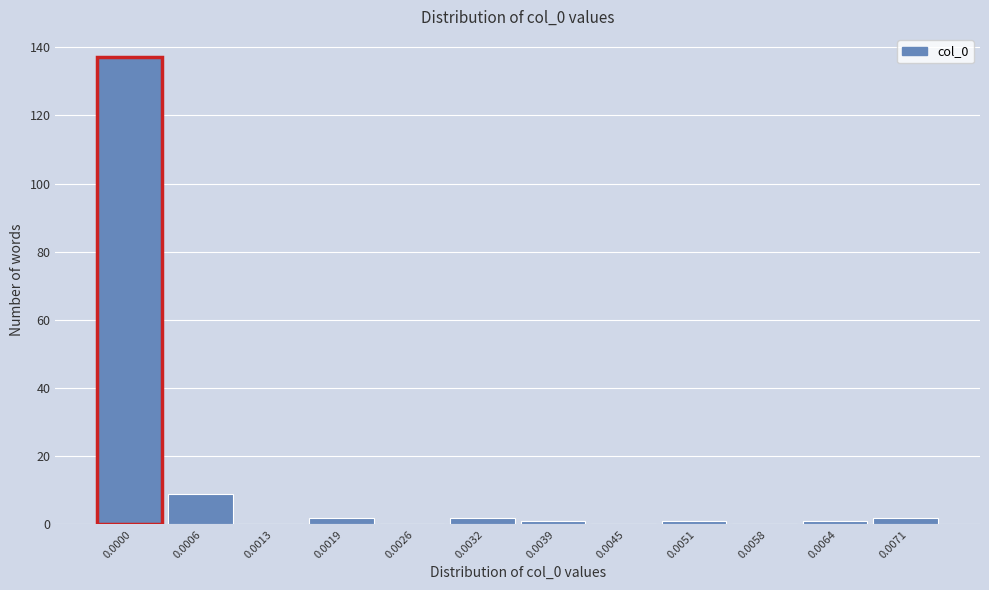

Reading left to right, extract all data points from this chart.

0.0000=137	0.0006=9	0.0013=0	0.0019=2	0.0026=0	0.0032=2	0.0039=1	0.0045=0	0.0051=1	0.0058=0	0.0064=1	0.0071=2